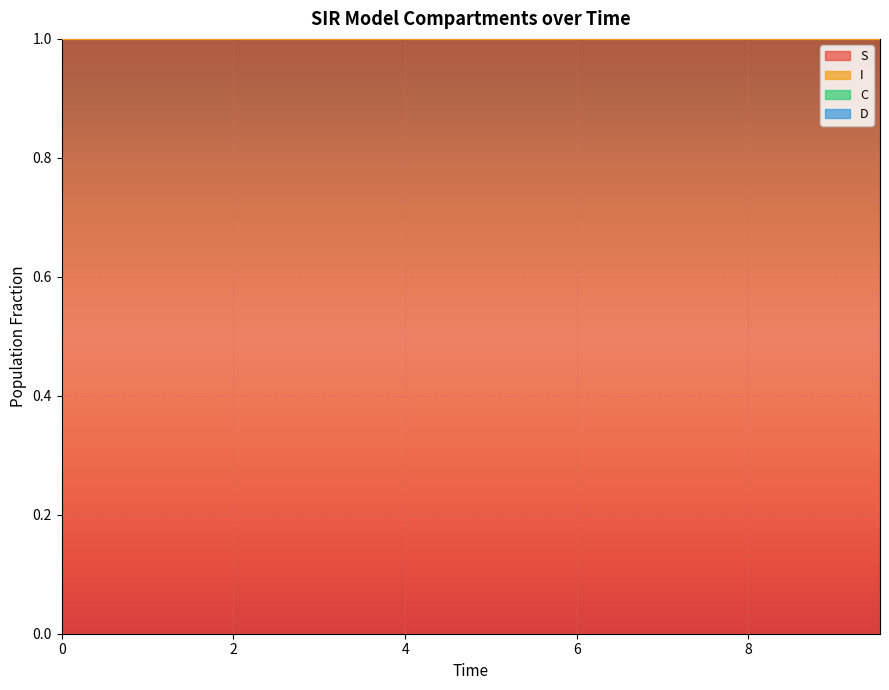

Read the I value at 2.508361204013378.

1.4